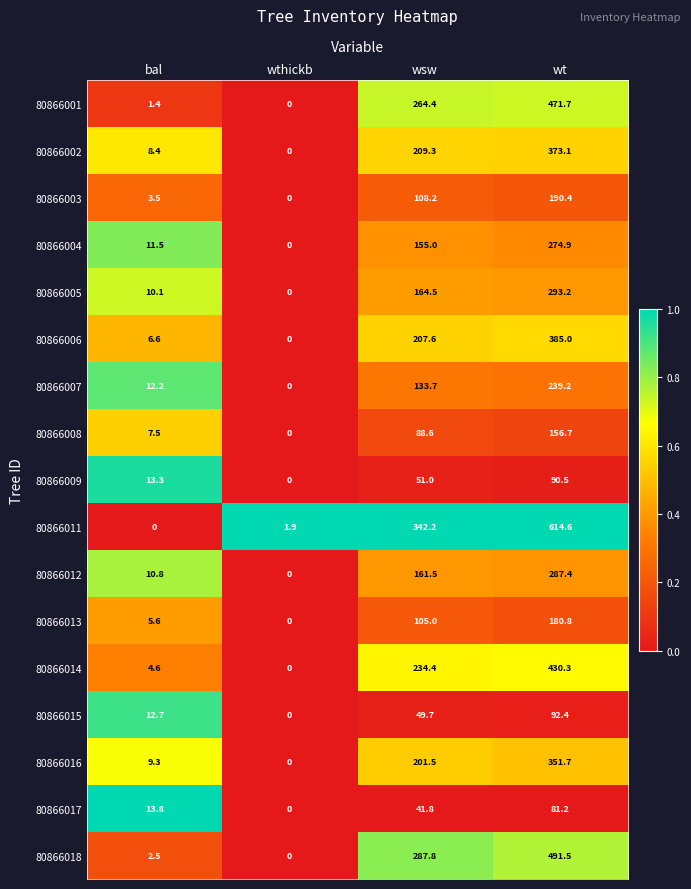

Is it true that 80866009 equals 30.8 at wthickb?

False